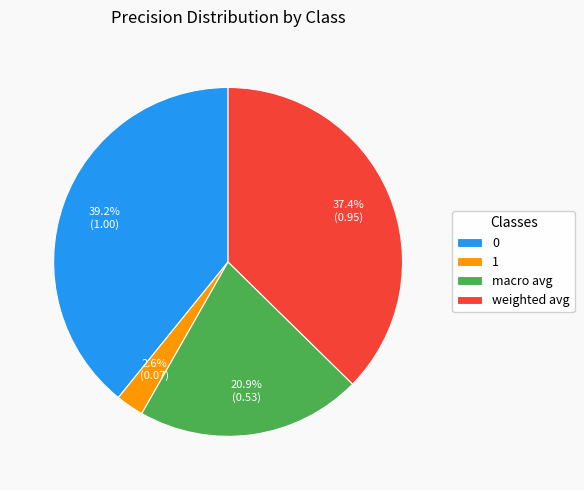

To the nearest percent, what is the difference between the 1 and weighted avg slice percentages?

35%